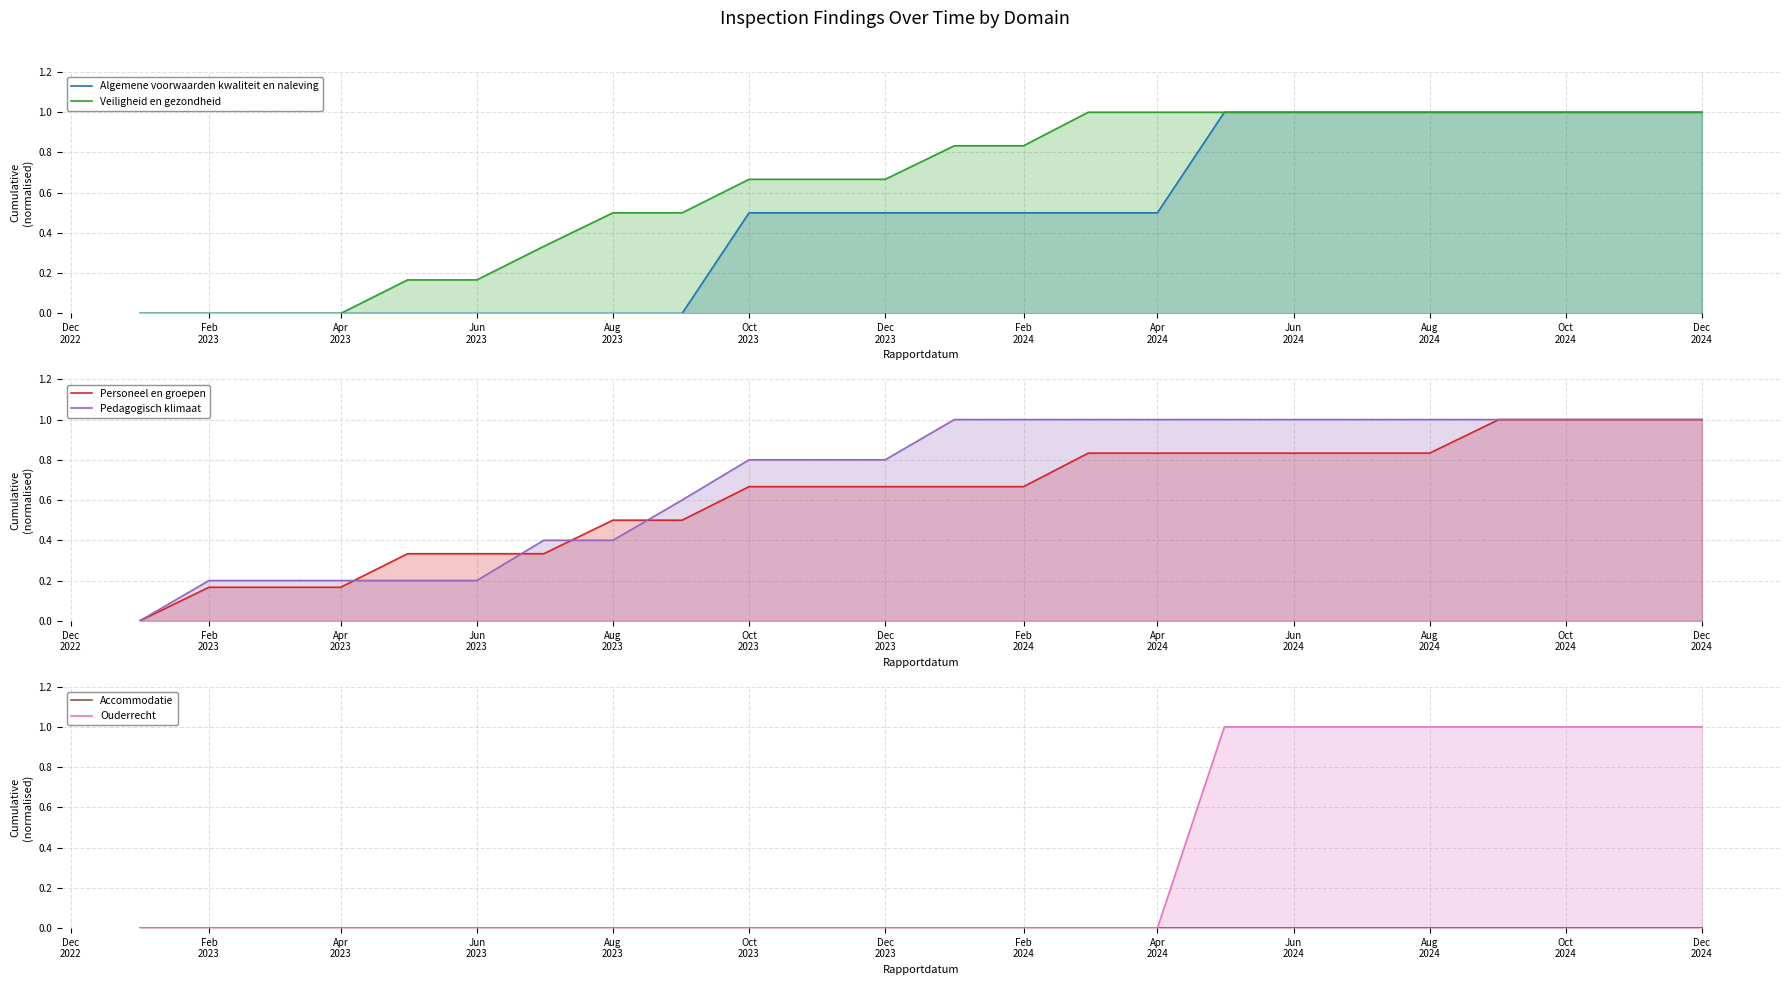

What are all the series names shown in the legend?

Algemene voorwaarden kwaliteit en naleving, Veiligheid en gezondheid, Personeel en groepen, Pedagogisch klimaat, Accommodatie, Ouderrecht